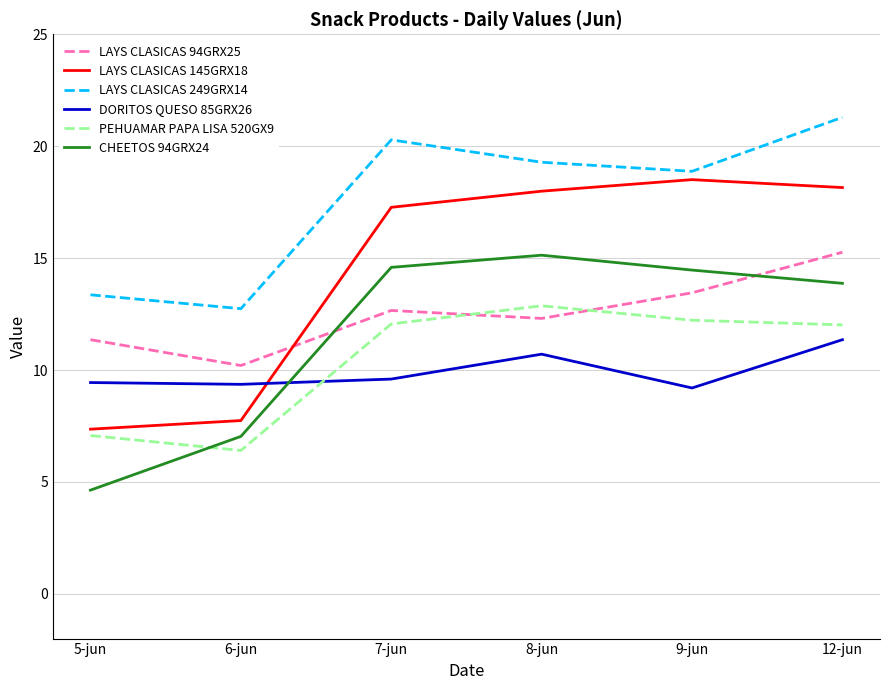

Is the value of LAYS CLASICAS 94GRX25 at 8-jun greater than the value of DORITOS QUESO 85GRX26 at 5-jun?

Yes